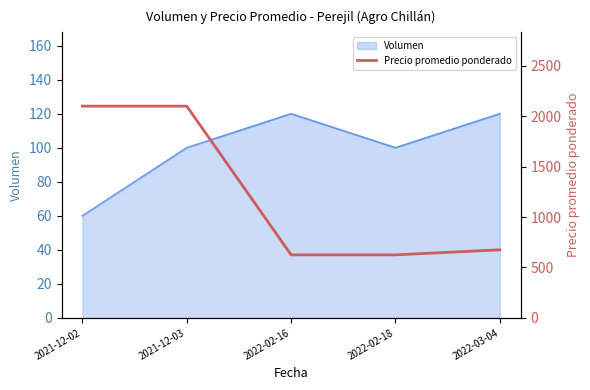

Does the chart have visible grid lines?

No